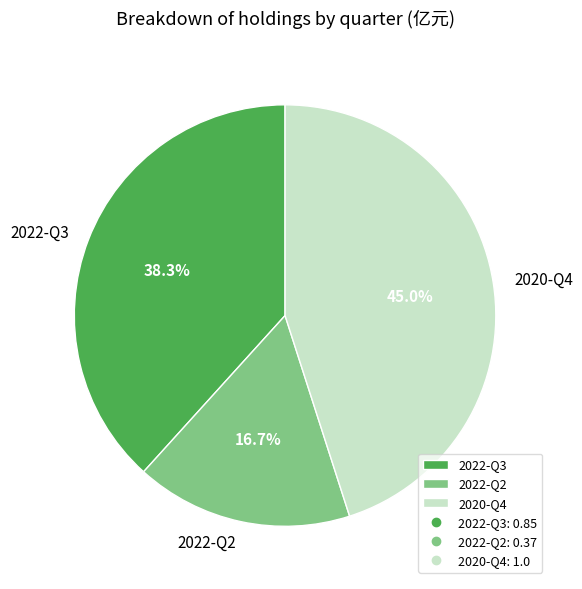

What is the smallest slice in the pie chart?

2022-Q2